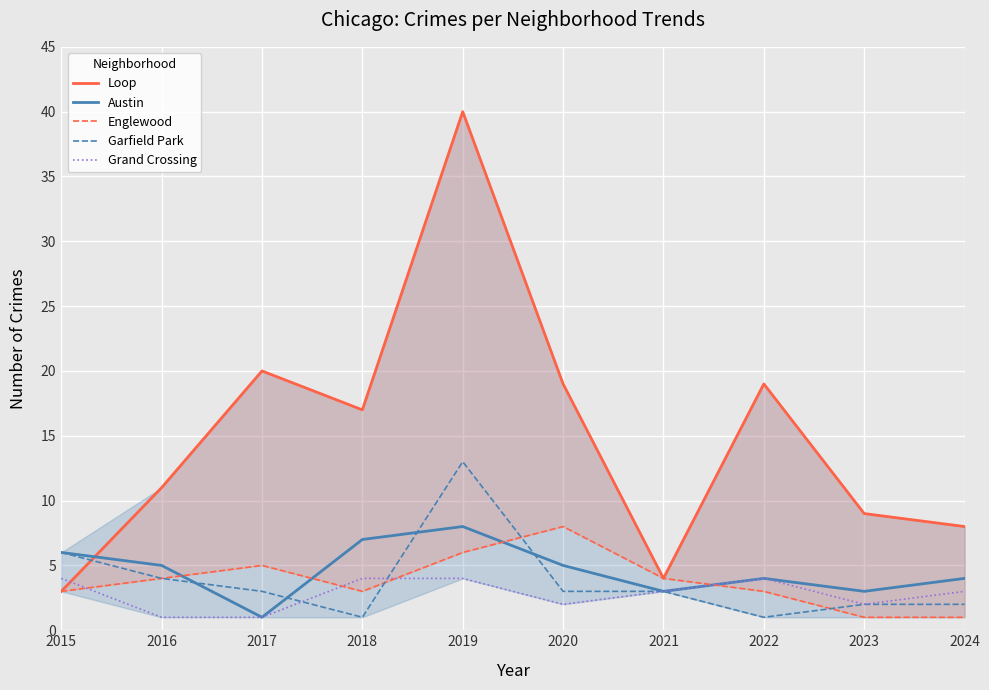

What are all the series names shown in the legend?

Loop, Austin, Englewood, Garfield Park, Grand Crossing